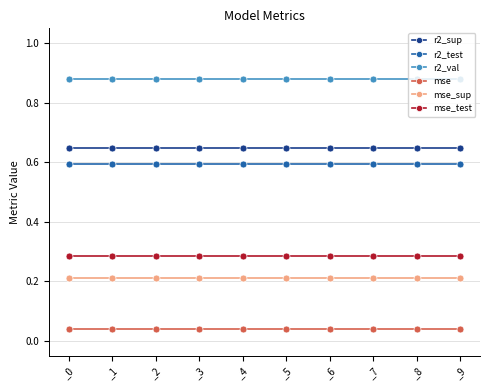

True or false: mse_sup has a value of 0.2 at _2.

True